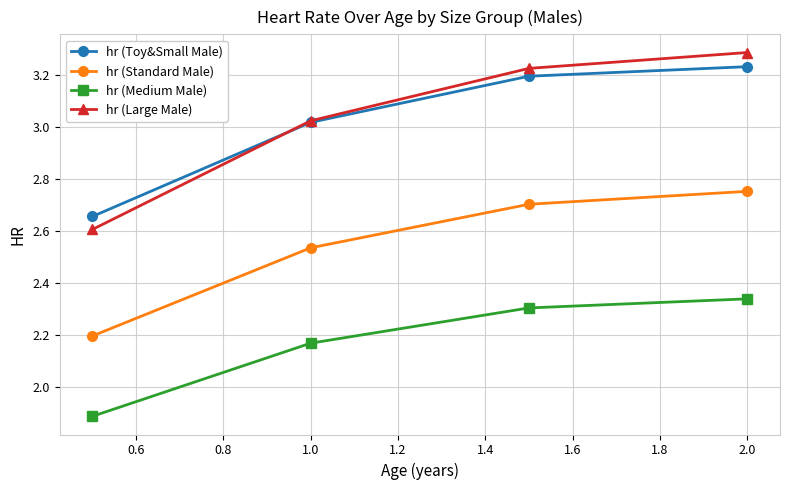

Count the hr (Standard Male) values in the range 2 to 3.

4